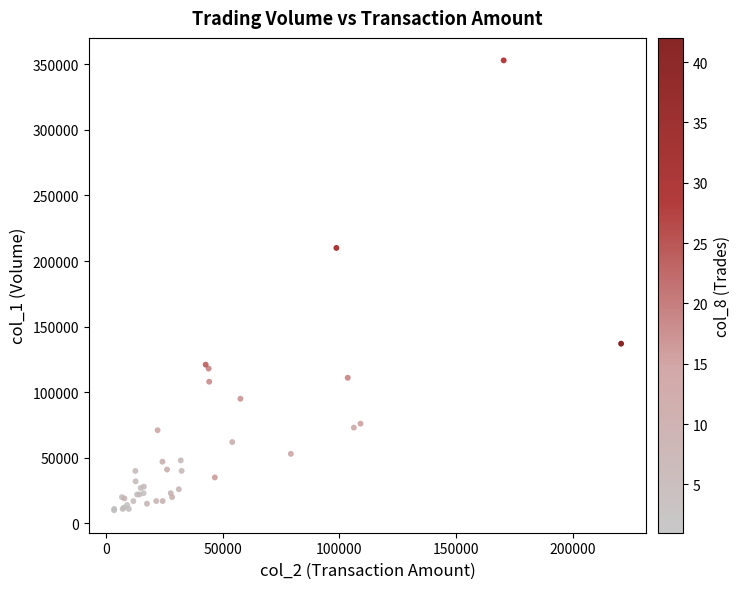

What Y value in the scatter plot is closest to 181500?

210000